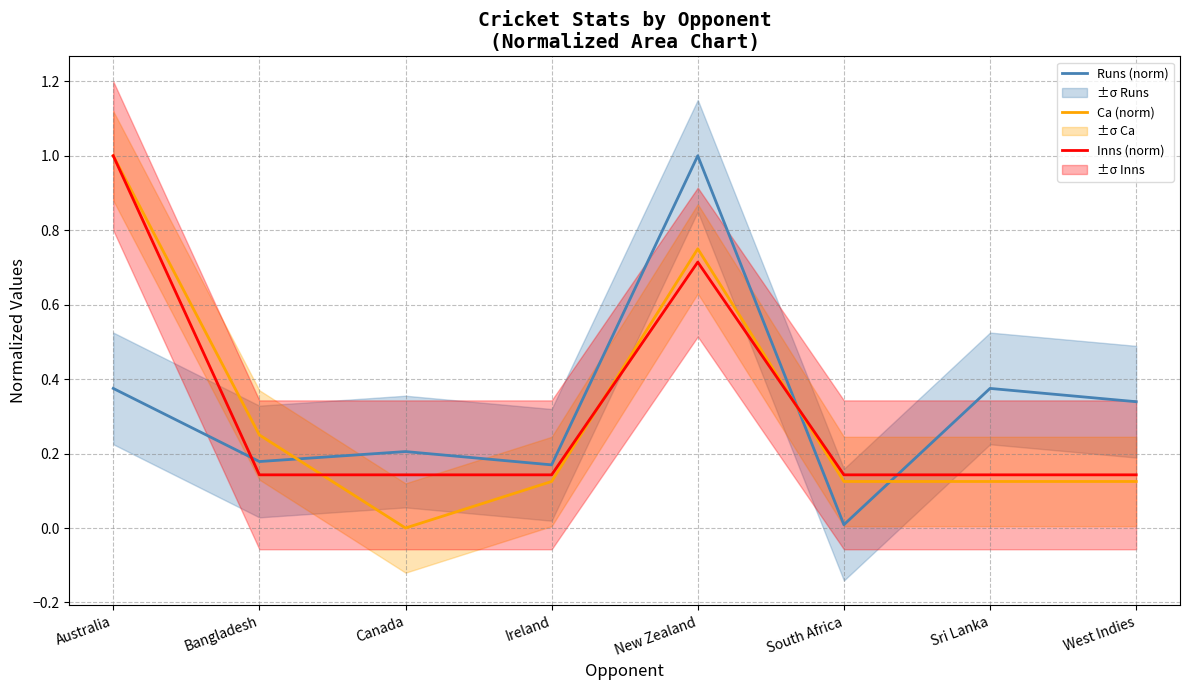

The Runs (norm) series shows 0.4 at Canada. True or false?

False